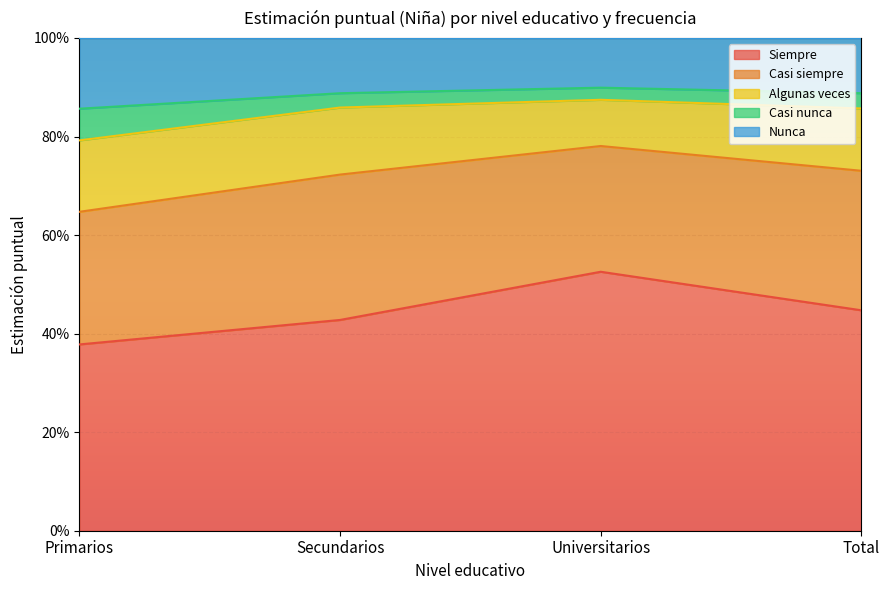

What are all the series names shown in the legend?

Siempre, Casi siempre, Algunas veces, Casi nunca, Nunca